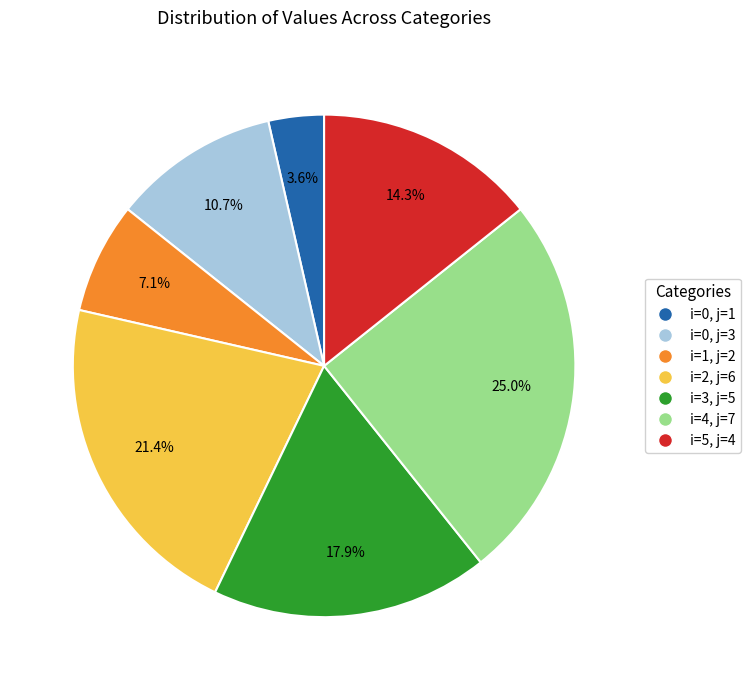

What is the largest slice in the pie chart?

i=4, j=7